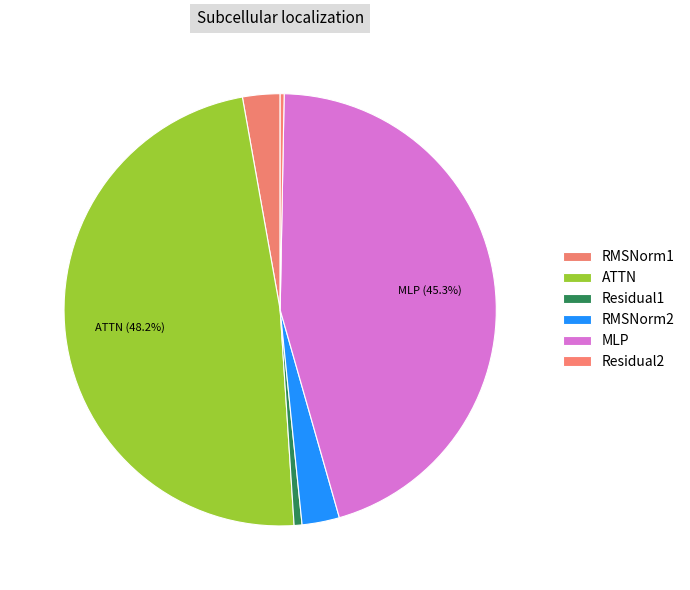

Which slice is the smallest?

Residual2